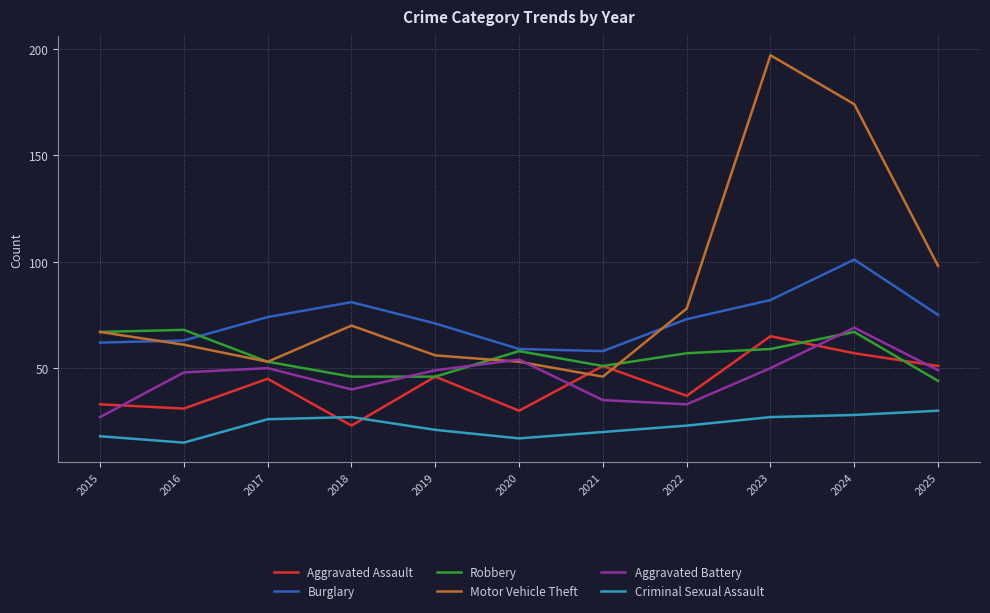

What is the minimum value shown in the chart?

15